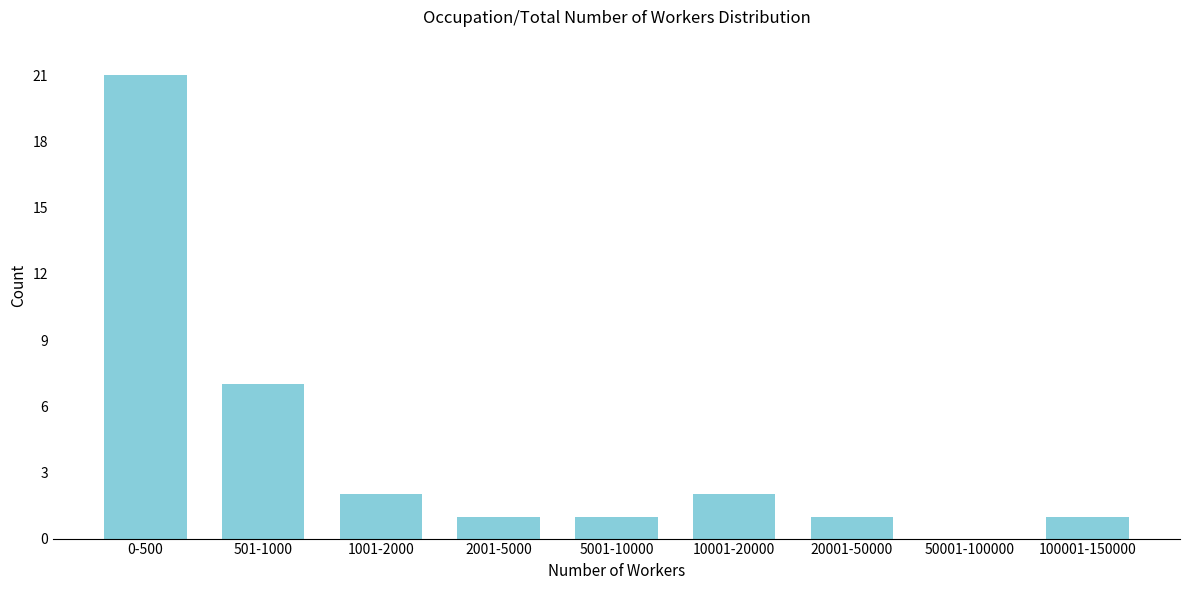

Reading left to right, list all the values displayed in this chart.

0-500=21	501-1000=7	1001-2000=2	2001-5000=1	5001-10000=1	10001-20000=2	20001-50000=1	50001-100000=0	100001-150000=1